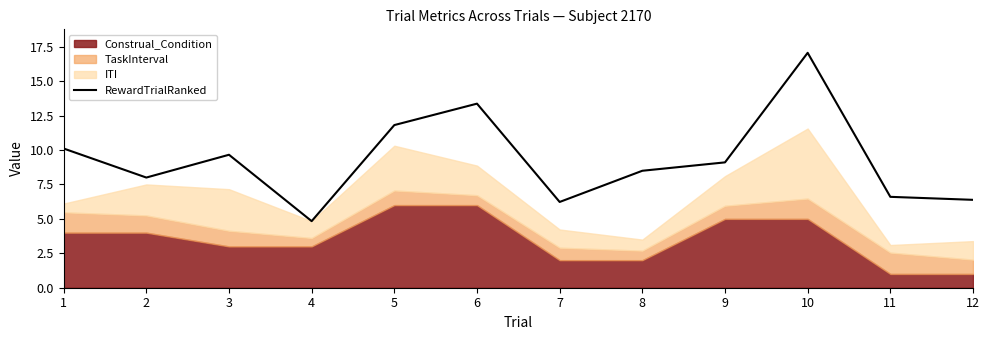

The RewardTrialRanked series shows 25.1 at 10. True or false?

False